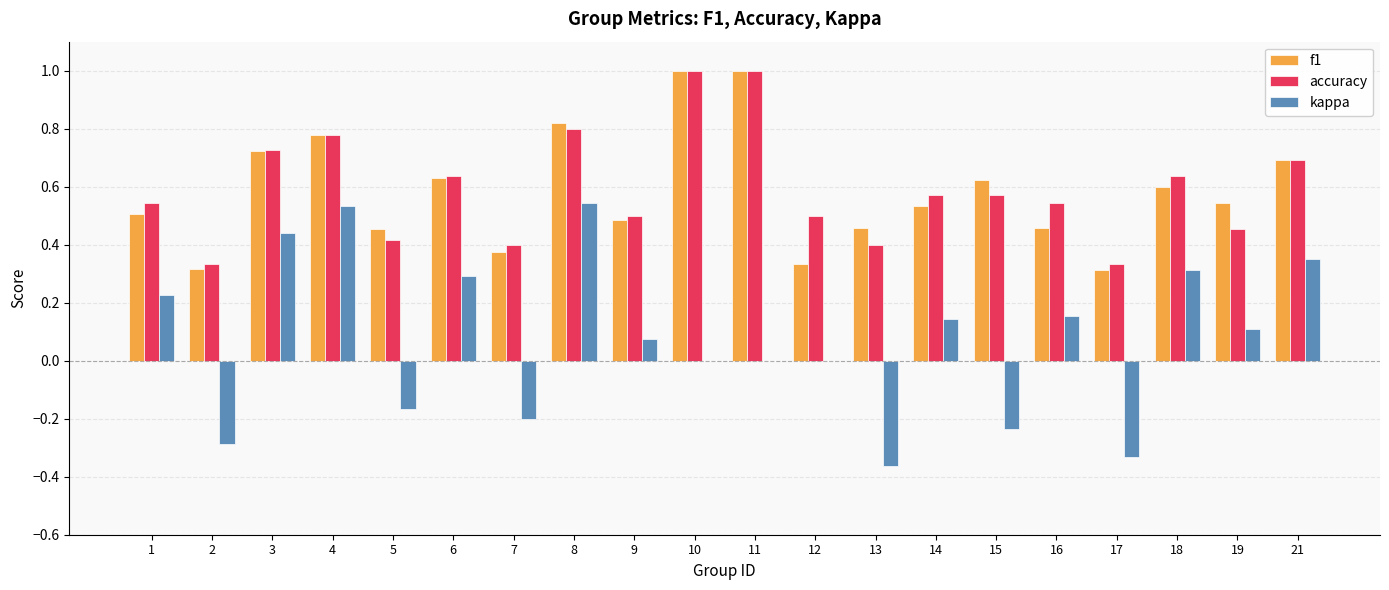

Which series changed the most between 8 and 19?

kappa